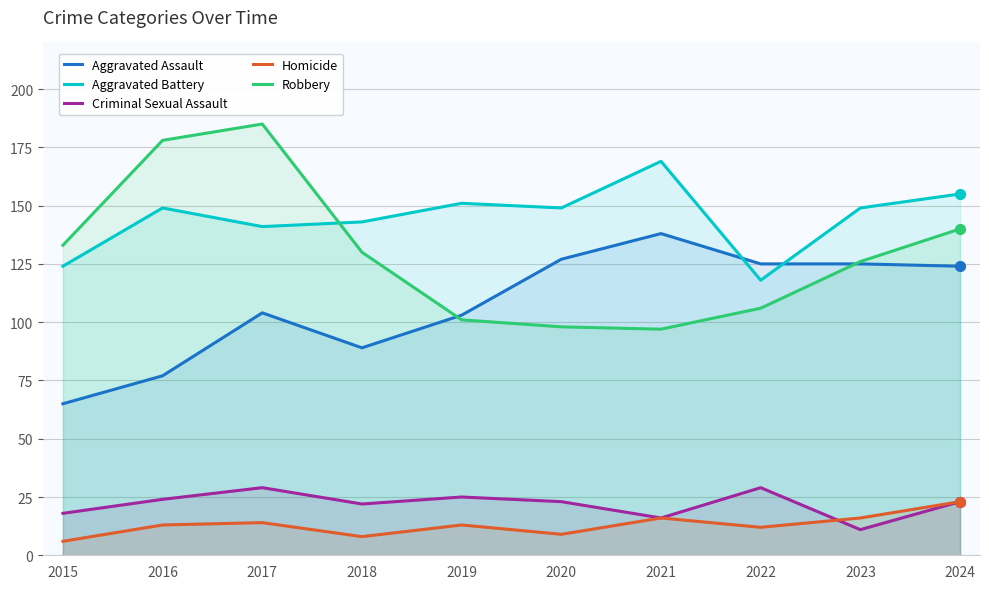

At which category is the sum across all series the highest?

2017